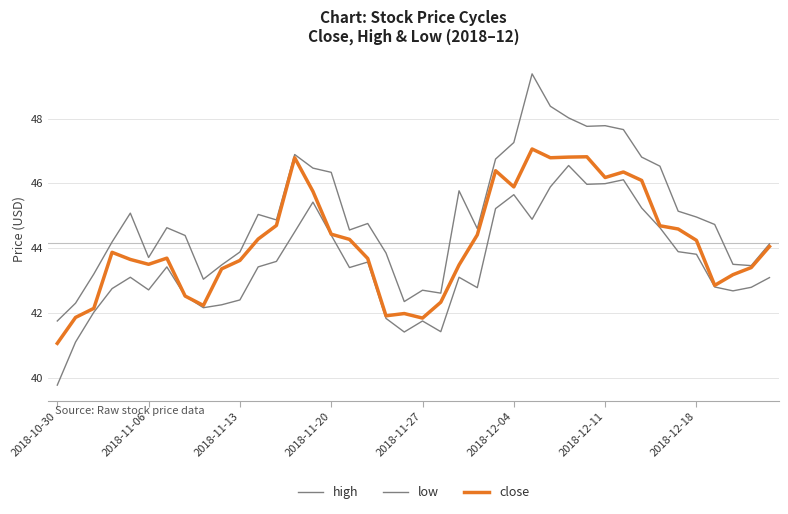

At which label does low reach its minimum?

2018-10-30